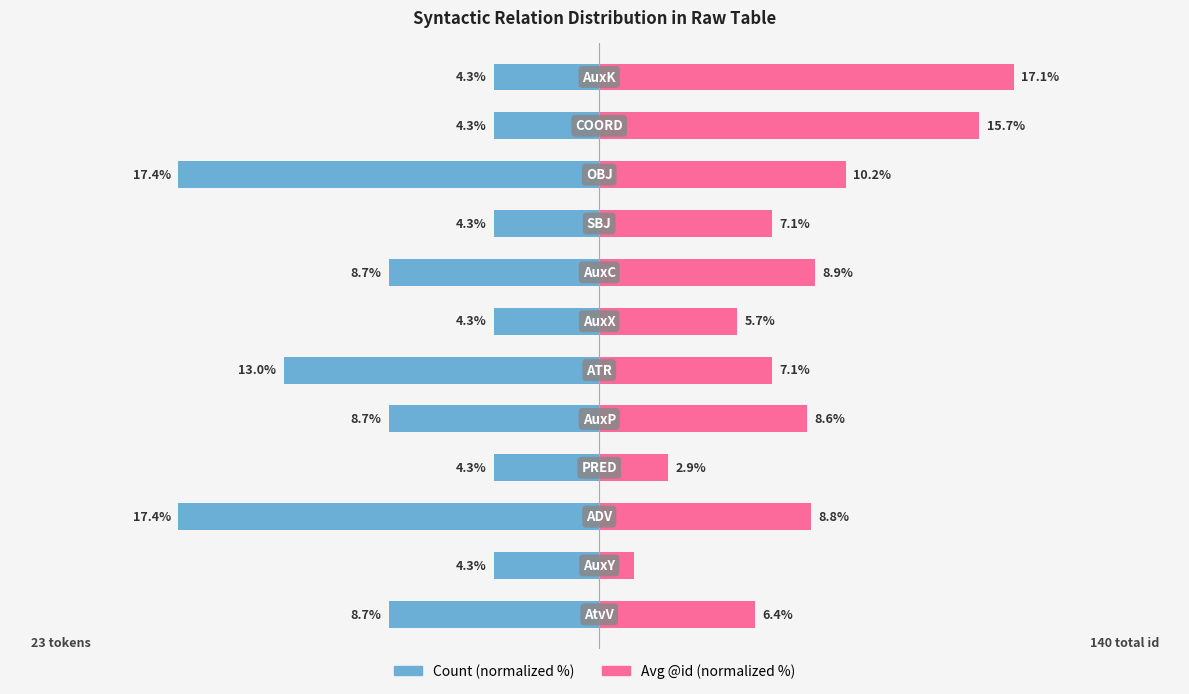

How many series are shown in this chart?

2